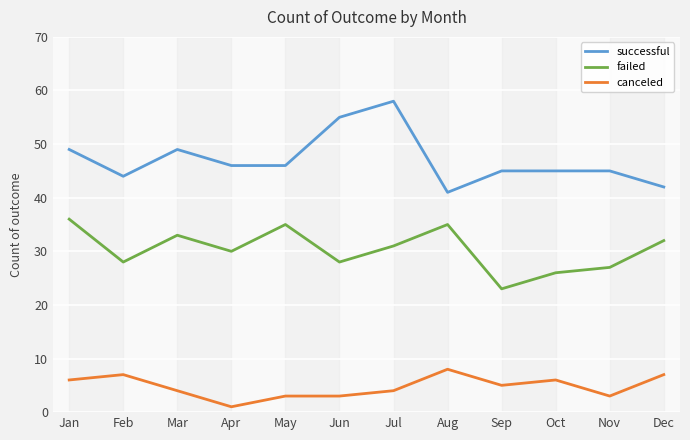

Reading left to right, extract all data points from this chart.

successful: Jan=49	Feb=44	Mar=49	Apr=46	May=46	Jun=55	Jul=58	Aug=41	Sep=45	Oct=45	Nov=45	Dec=42
failed: Jan=36	Feb=28	Mar=33	Apr=30	May=35	Jun=28	Jul=31	Aug=35	Sep=23	Oct=26	Nov=27	Dec=32
canceled: Jan=6	Feb=7	Mar=4	Apr=1	May=3	Jun=3	Jul=4	Aug=8	Sep=5	Oct=6	Nov=3	Dec=7